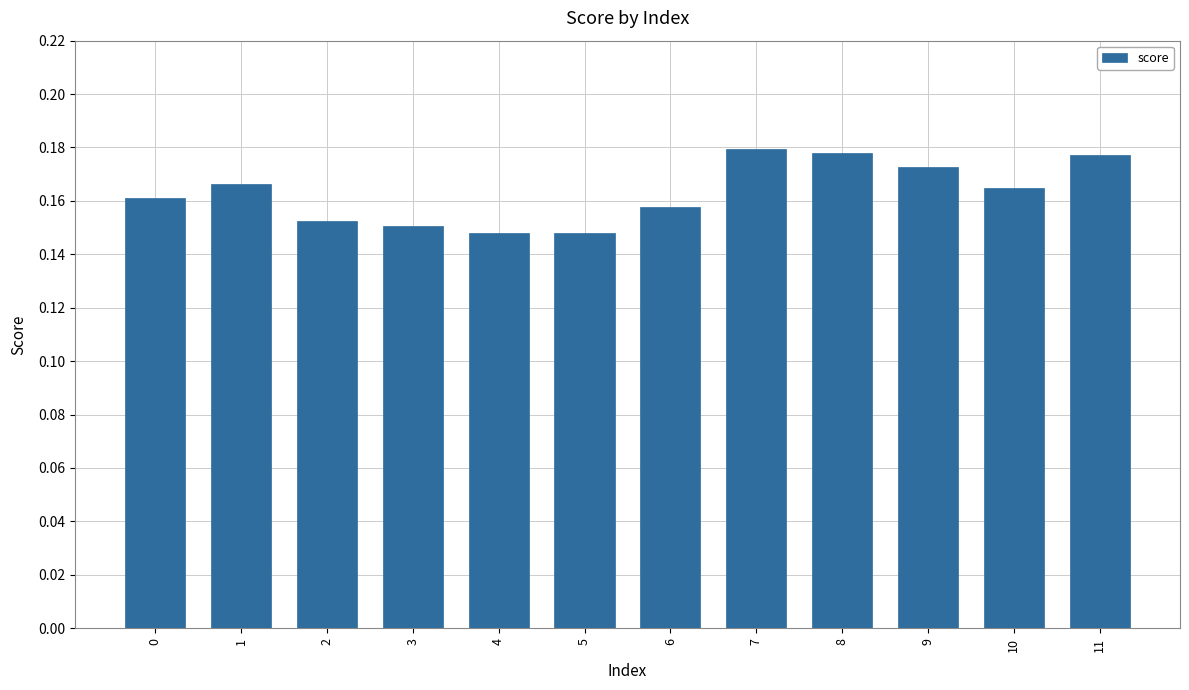

How many values are between 0 and 1?

12